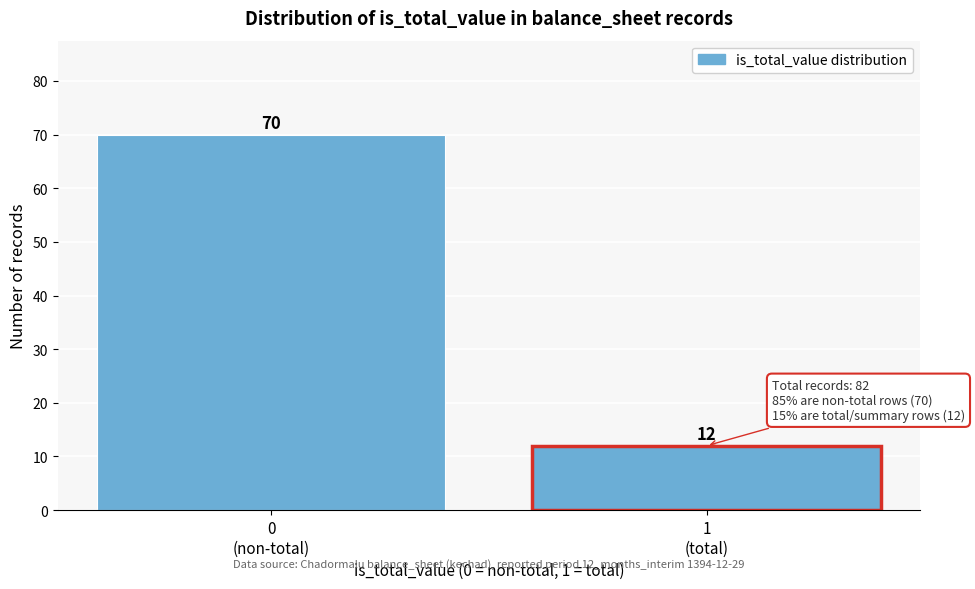

Reading left to right, what are all the values shown in this chart?

70	12